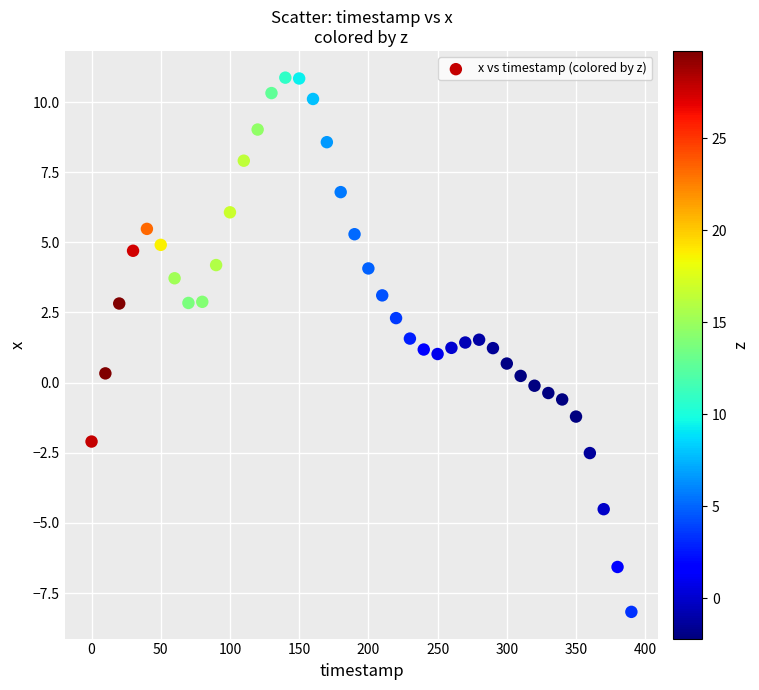

What is the range of Y values (max minus min)?

19.0